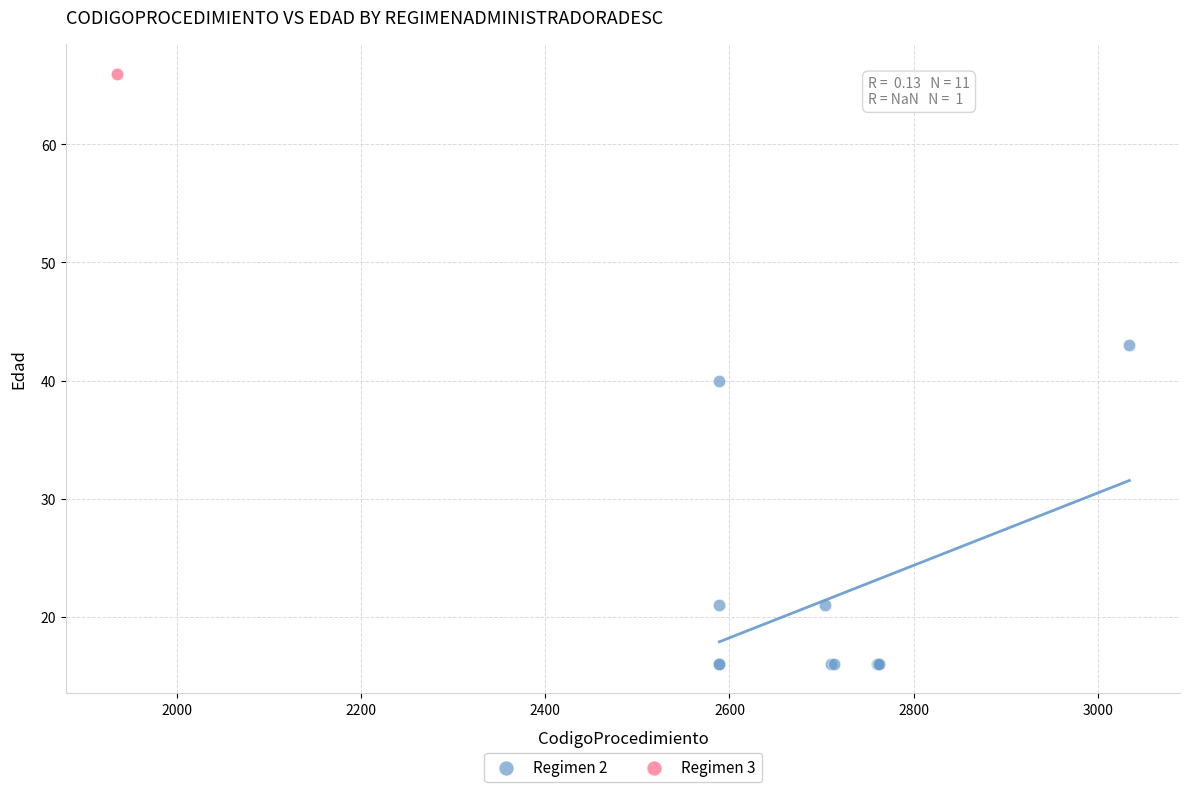

What are all the series names shown in the legend?

Regimen 2, Regimen 3